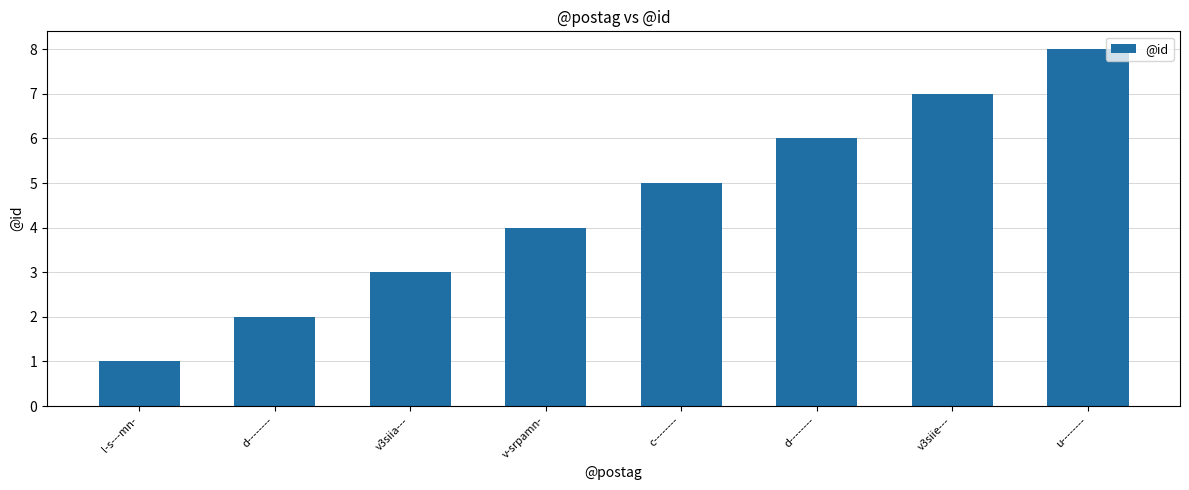

How many bars are there in total?

8